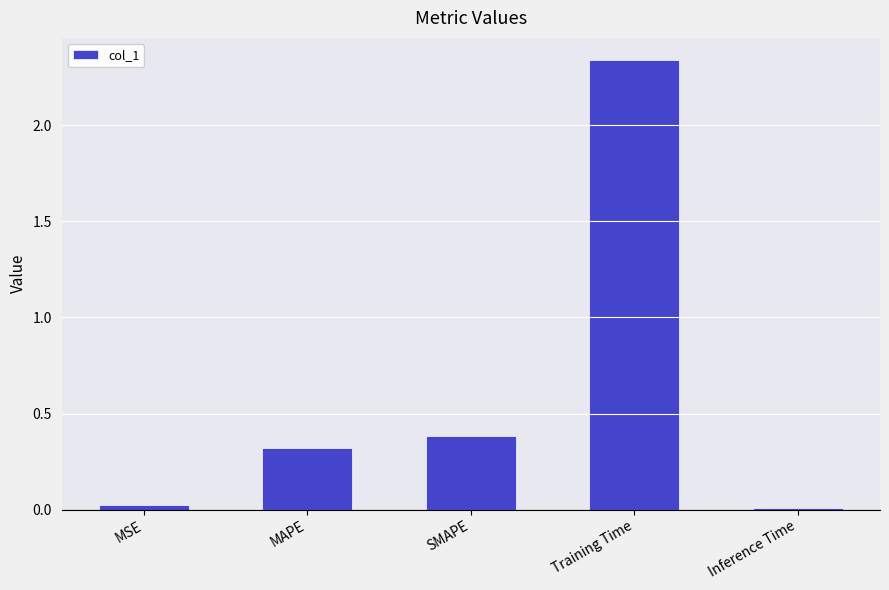

Are the bars horizontal?

No